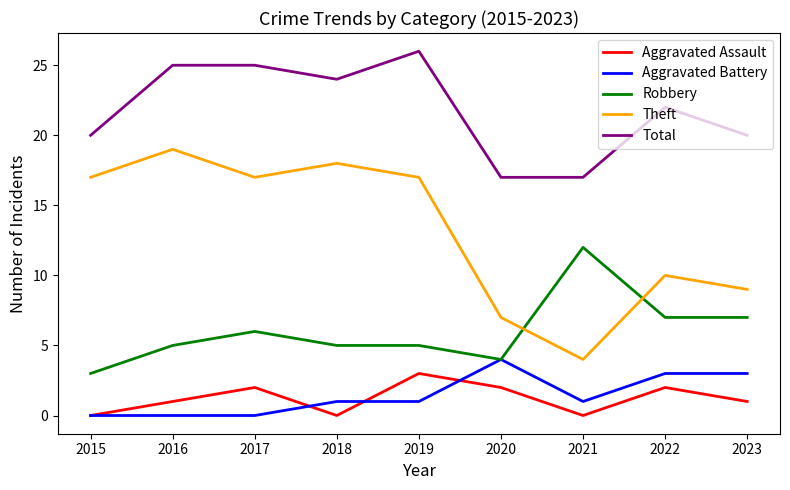

At 2023, list the series in order from largest to smallest.

Total, Theft, Robbery, Aggravated Battery, Aggravated Assault